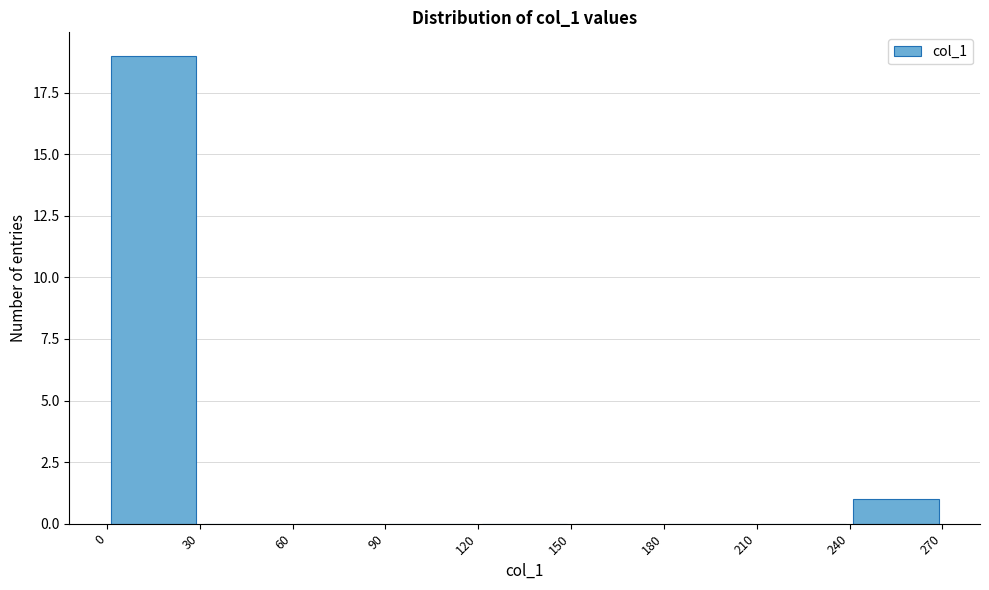

Over which range of the x-axis is the bar tallest?

0 to 30